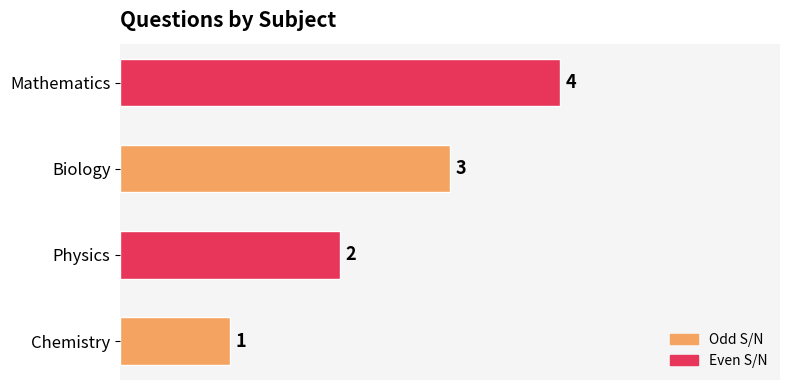

What is the sum of all values?

10